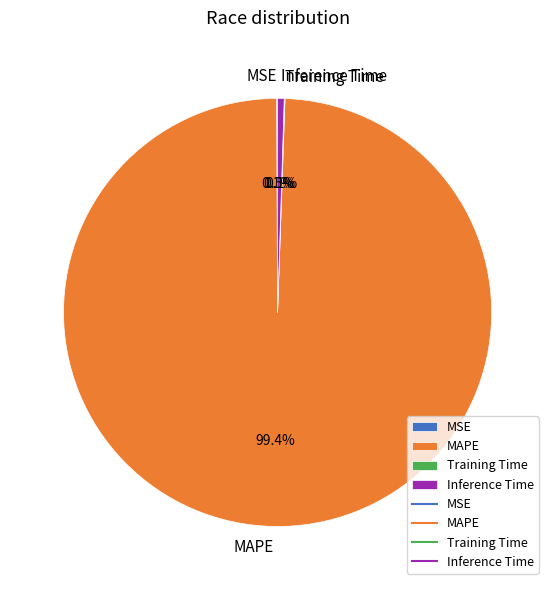

Which slice is the largest?

MAPE